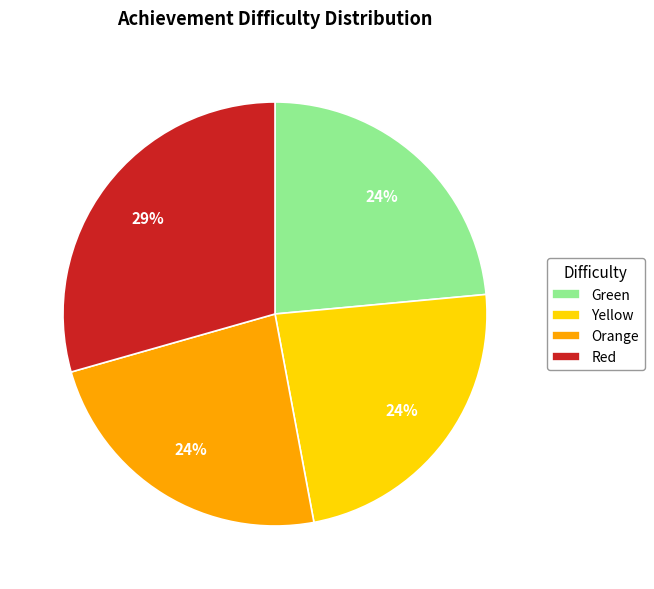

Which category has the biggest portion of the pie?

Red